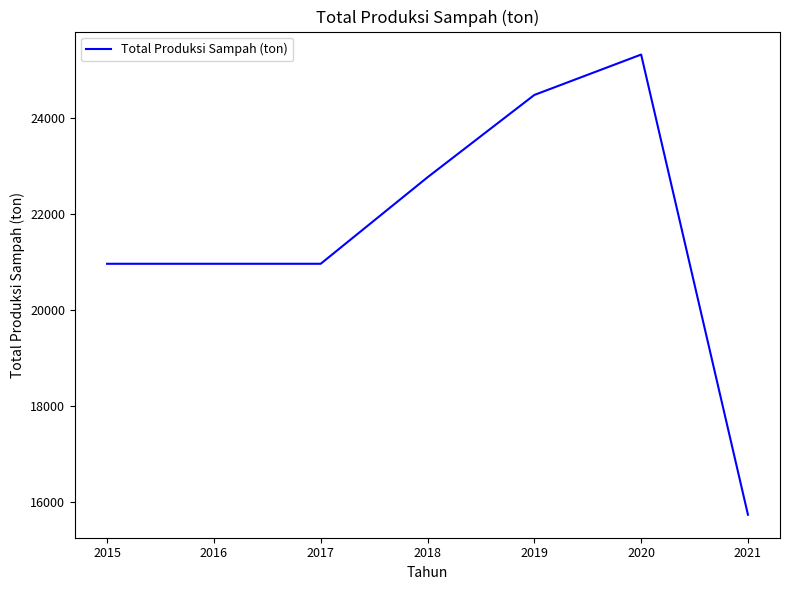

What is the approximate value at 2020?

25333.0